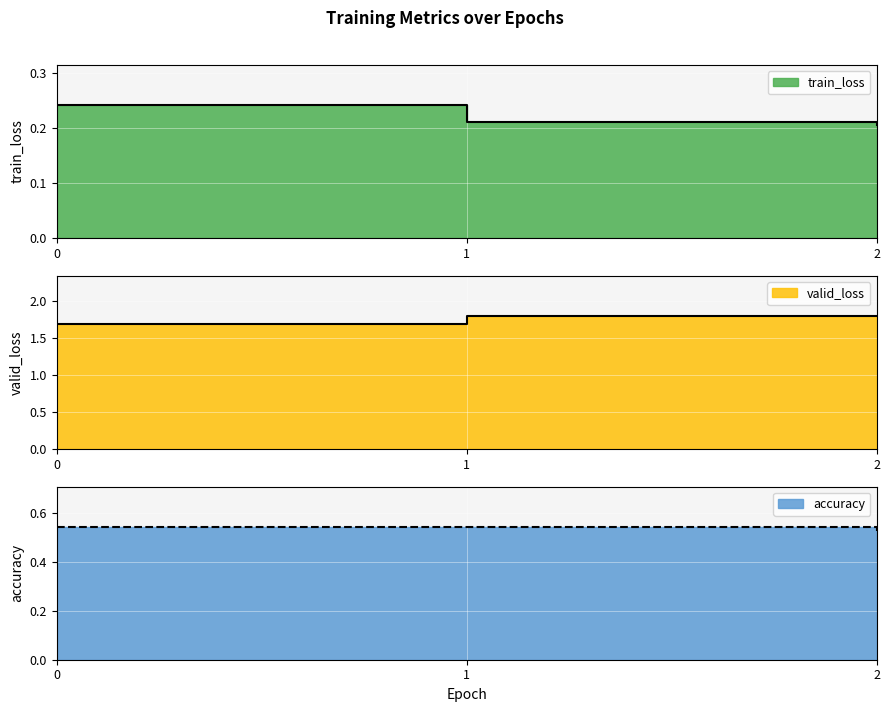

The valid_loss series shows 1.8 at 2. True or false?

True